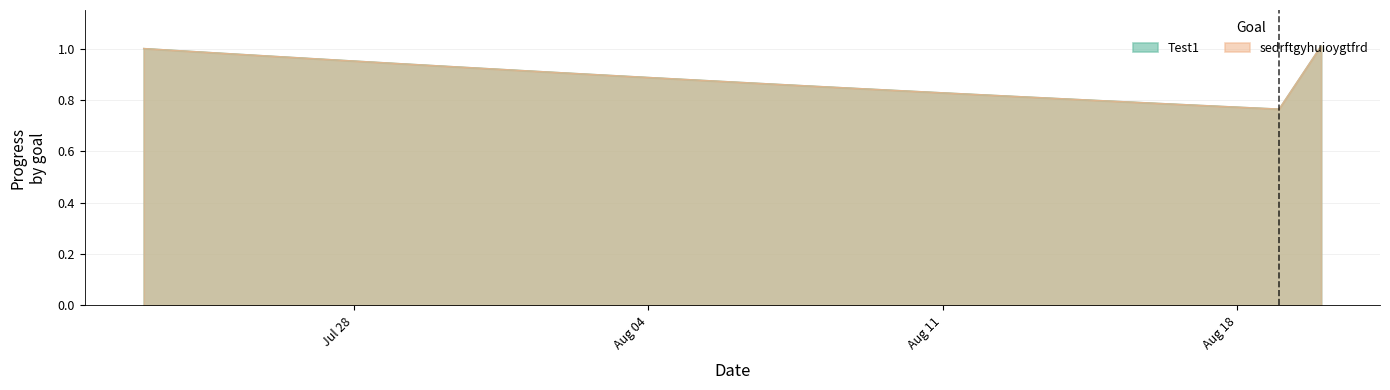

How many series are shown in this chart?

2